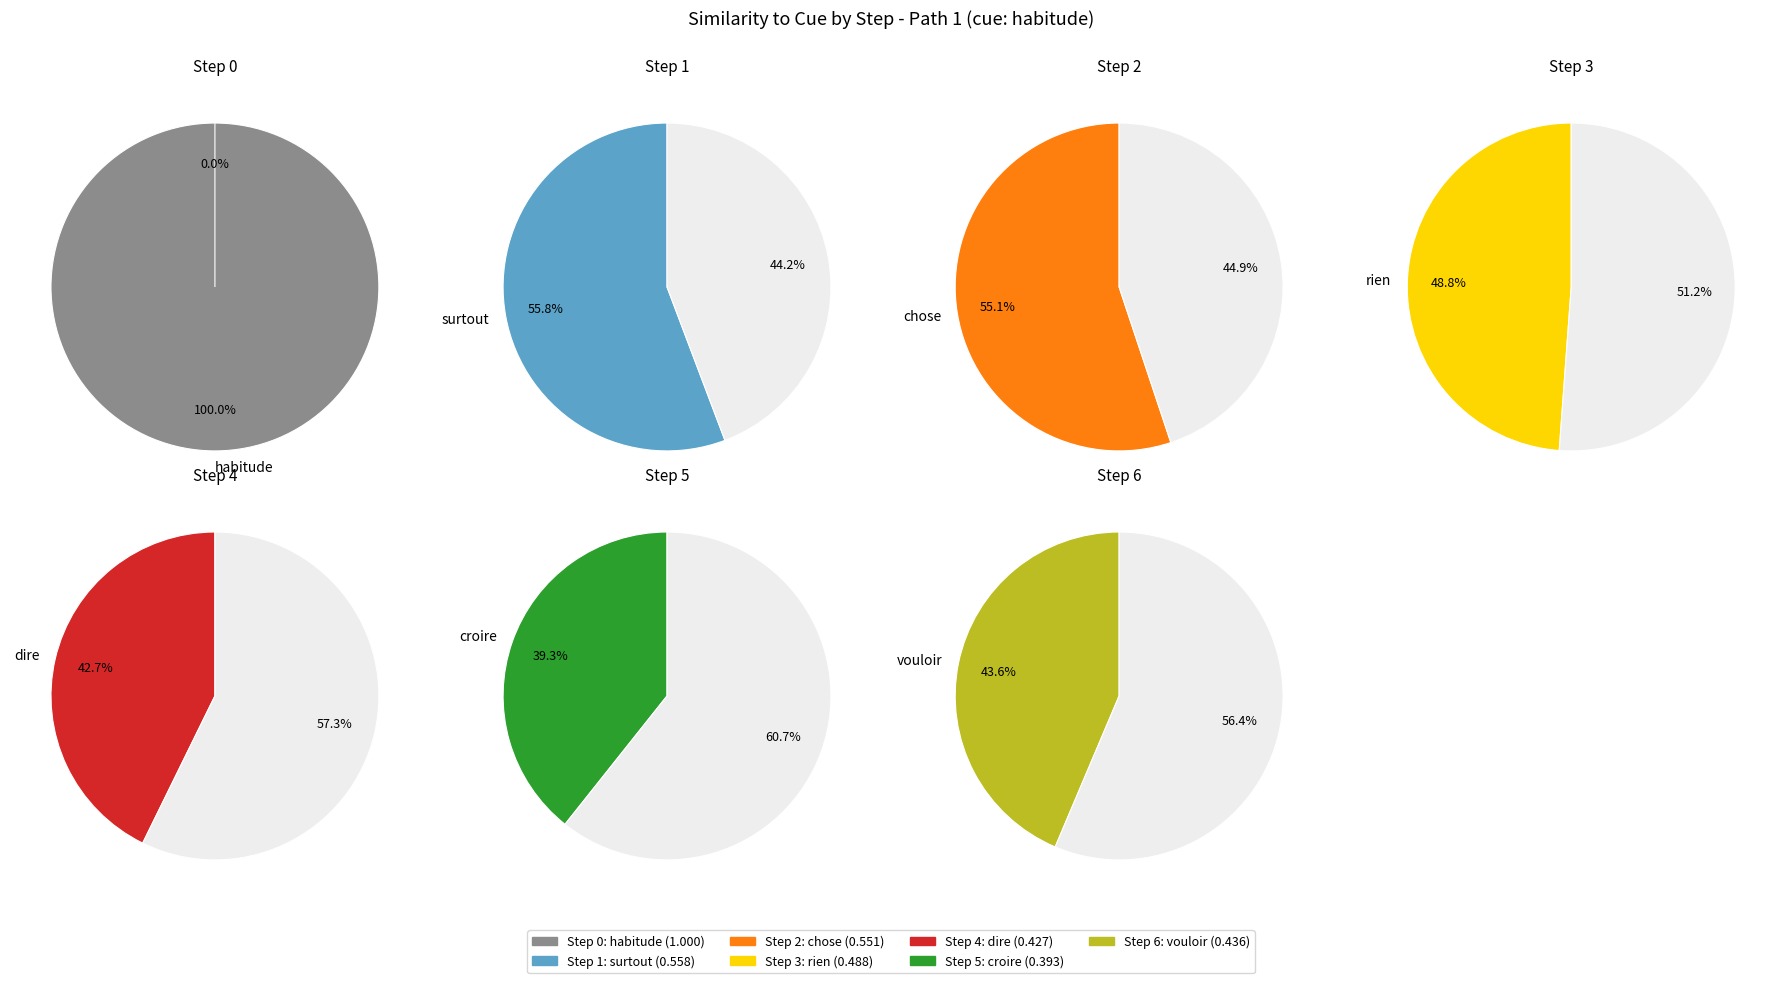

Rank the categories by value from highest to lowest.

0, 1, 2, 3, 6, 4, 5